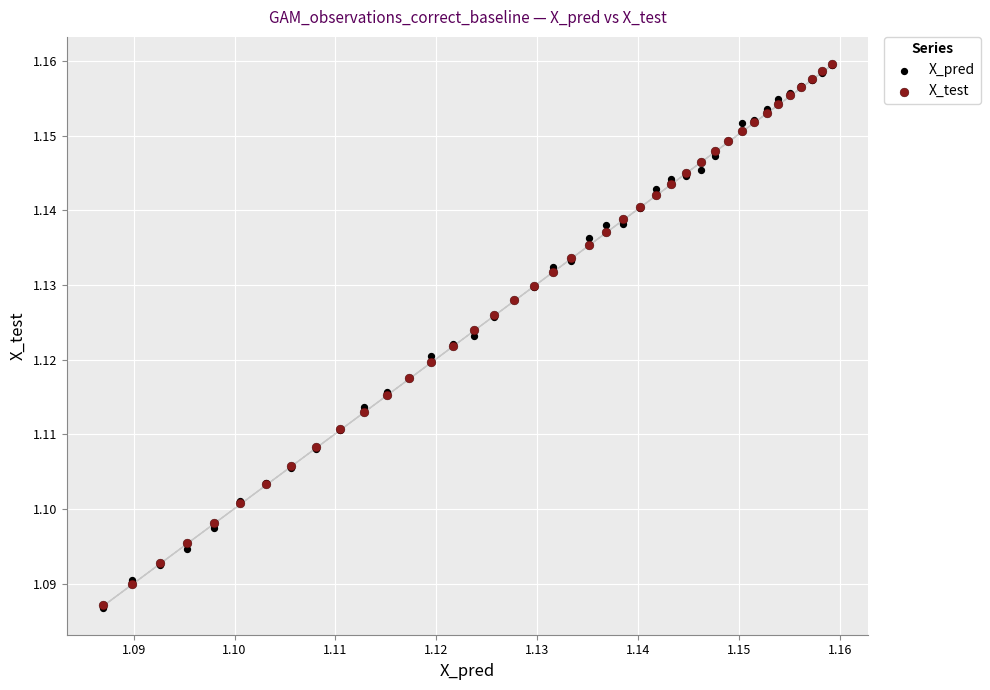

What are all the series names shown in the legend?

X_pred, X_test